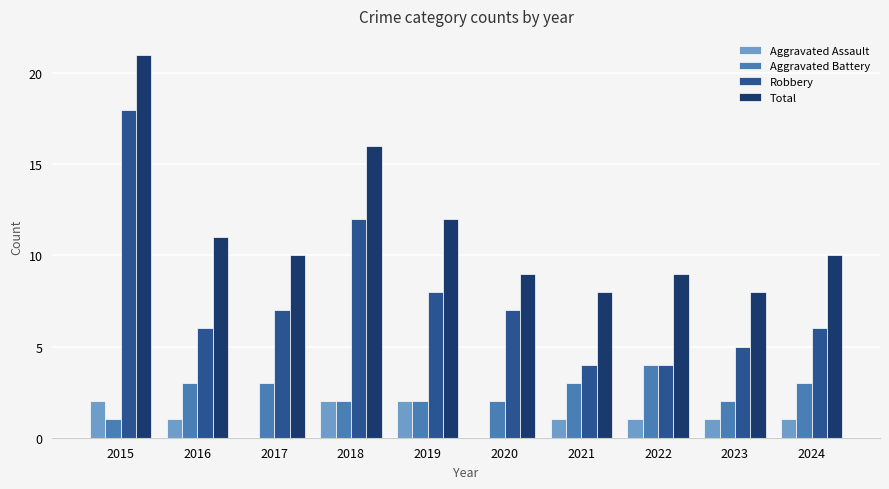

Reading left to right, what are all the values shown in this chart?

Aggravated Assault: 2	1	0	2	2	0	1	1	1	1
Aggravated Battery: 1	3	3	2	2	2	3	4	2	3
Robbery: 18	6	7	12	8	7	4	4	5	6
Total: 21	11	10	16	12	9	8	9	8	10